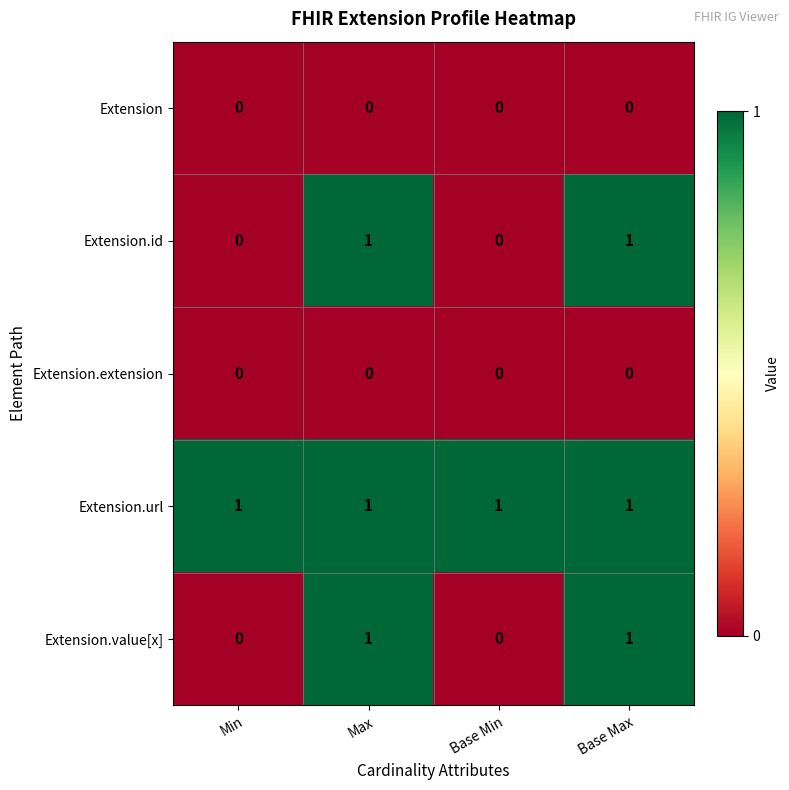

Count the Extension.id values in the range 0 to 1.

4